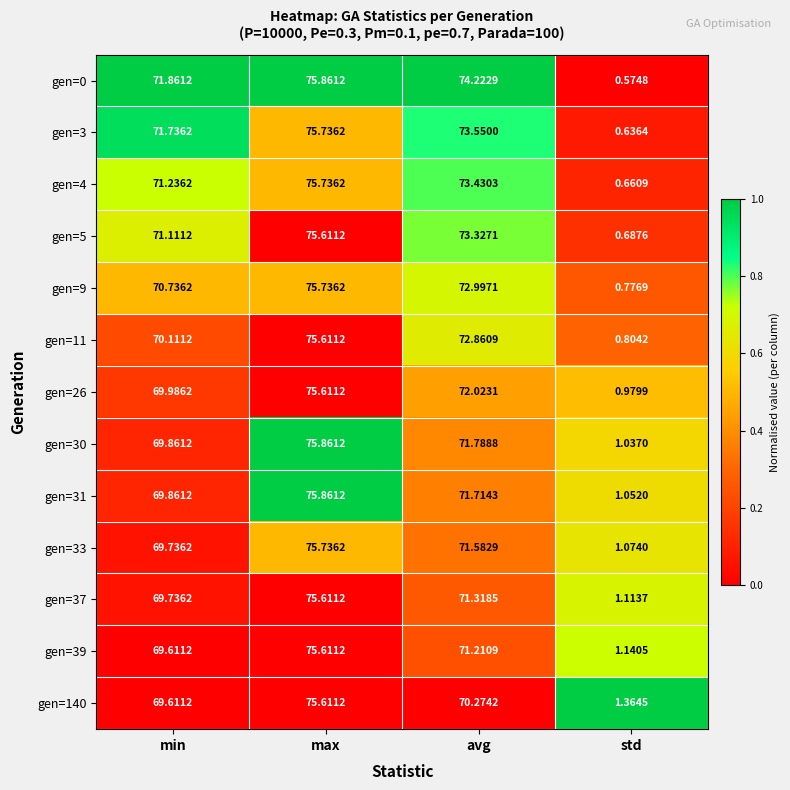

Is the value of gen=9 at min greater than the value of gen=11 at min?

Yes